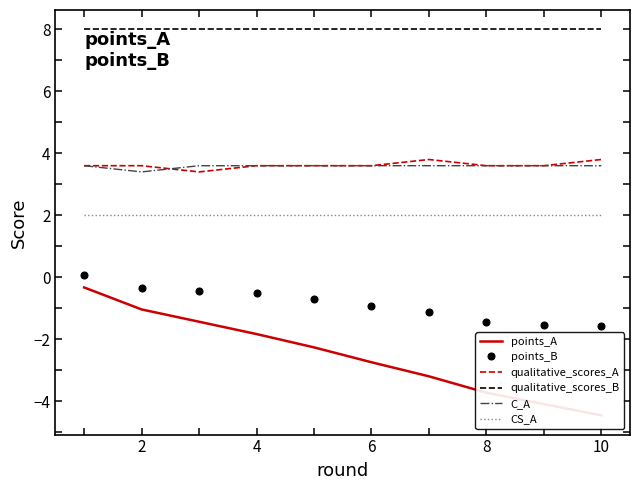

Which series has the largest range (max minus min)?

points_A